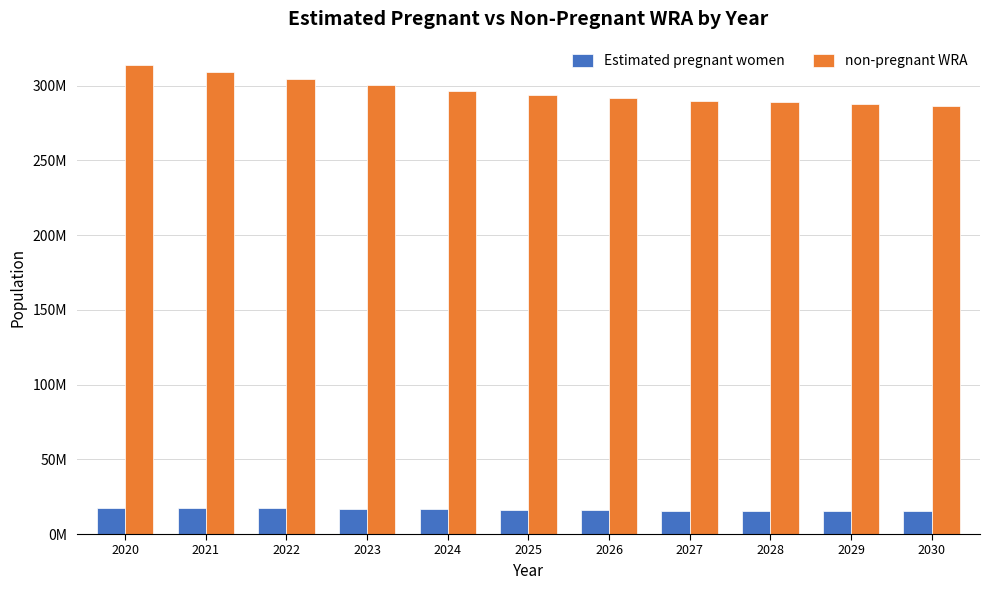

Reading left to right, transcribe all the data shown in this chart.

Estimated pregnant women: 17732663.2	17420798.6	17101010.7	16774241.4	16441316.6	16102999.4	15922844.0	15738349.6	15549676.1	15357091.6	15160922.7
non-pregnant WRA: 313683336.8	309008201.4	304452989.3	300229758.6	296587683.4	293644000.6	291441156.0	289895650.4	288758323.9	287630908.4	286227077.3